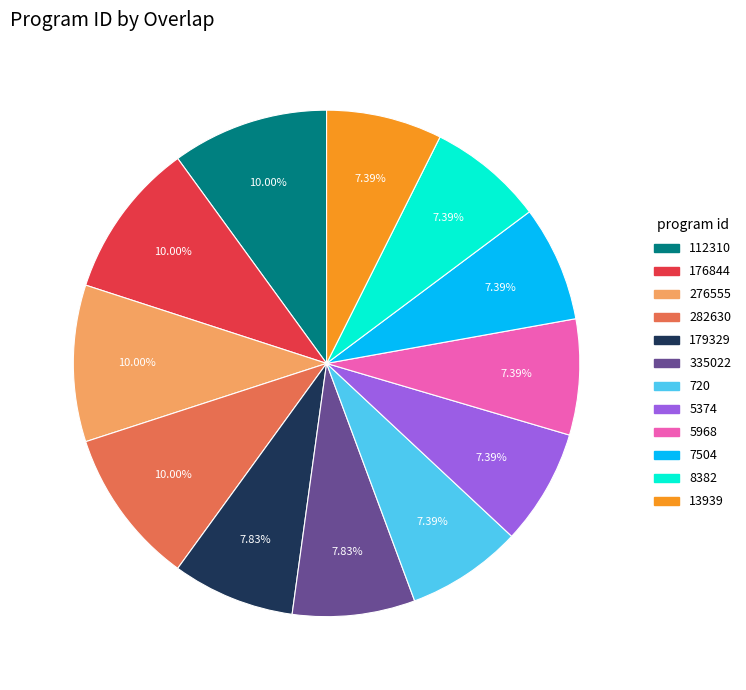

How many segments does this pie chart have?

12